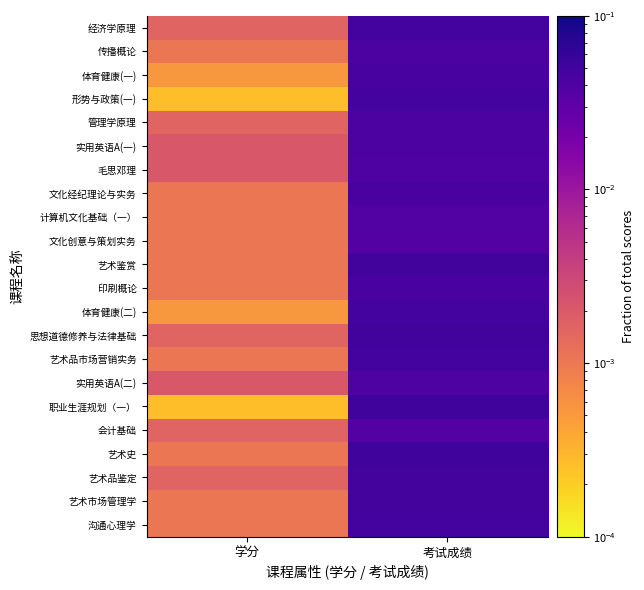

Reading left to right, extract all data points from this chart.

经济学原理: 学分=0.0	考试成绩=0.0
传播概论: 学分=0.0	考试成绩=0.0
体育健康(一): 学分=0.0	考试成绩=0.0
形势与政策(一): 学分=0.0	考试成绩=0.0
管理学原理: 学分=0.0	考试成绩=0.0
实用英语A(一): 学分=0.0	考试成绩=0.0
毛思邓理: 学分=0.0	考试成绩=0.0
文化经纪理论与实务: 学分=0.0	考试成绩=0.0
计算机文化基础（一）: 学分=0.0	考试成绩=0.0
文化创意与策划实务: 学分=0.0	考试成绩=0.0
艺术鉴赏: 学分=0.0	考试成绩=0.0
印刷概论: 学分=0.0	考试成绩=0.0
体育健康(二): 学分=0.0	考试成绩=0.0
思想道德修养与法律基础: 学分=0.0	考试成绩=0.0
艺术品市场营销实务: 学分=0.0	考试成绩=0.0
实用英语A(二): 学分=0.0	考试成绩=0.0
职业生涯规划（一）: 学分=0.0	考试成绩=0.1
会计基础: 学分=0.0	考试成绩=0.0
艺术史: 学分=0.0	考试成绩=0.1
艺术品鉴定: 学分=0.0	考试成绩=0.0
艺术市场管理学: 学分=0.0	考试成绩=0.0
沟通心理学: 学分=0.0	考试成绩=0.0